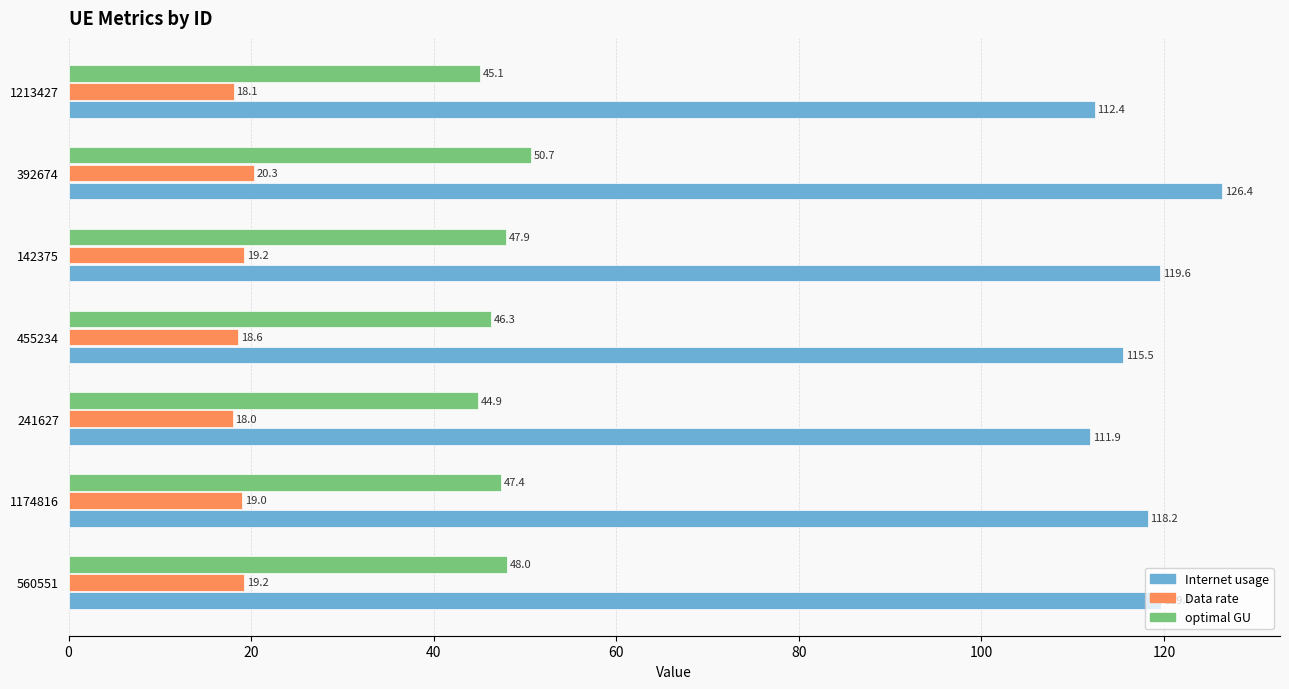

What is the difference between the maximum and second lowest values in the optimal GU series?

5.6